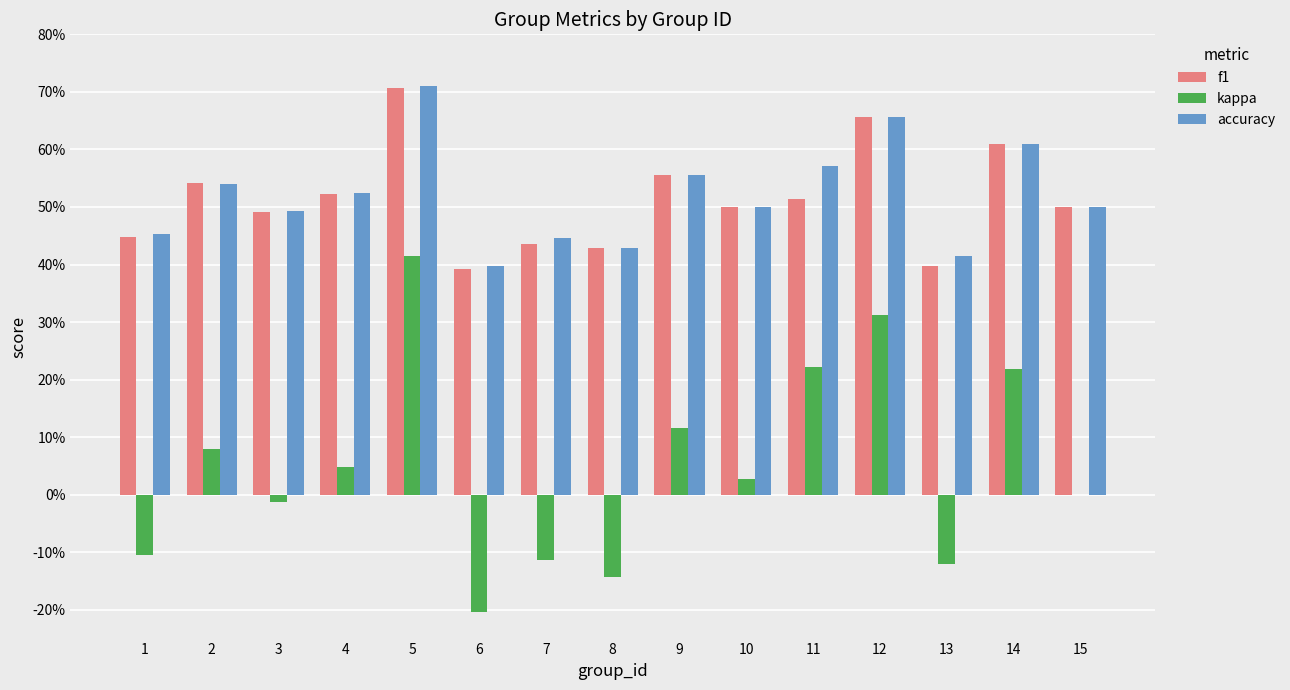

At which label is accuracy closest to 0?

6